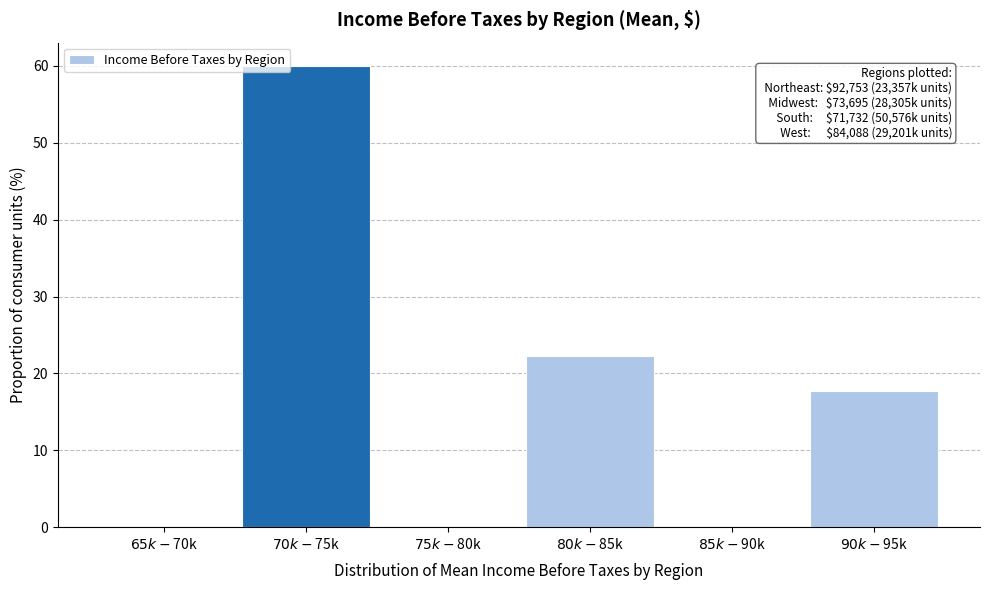

What is the sum of all values?

100.0